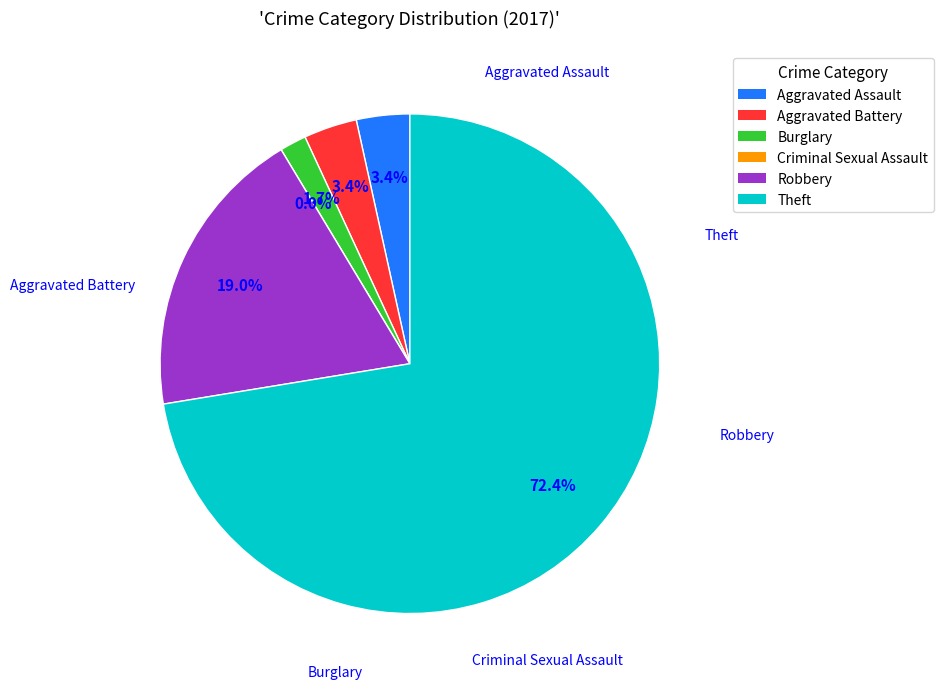

Which slice is the largest?

Theft